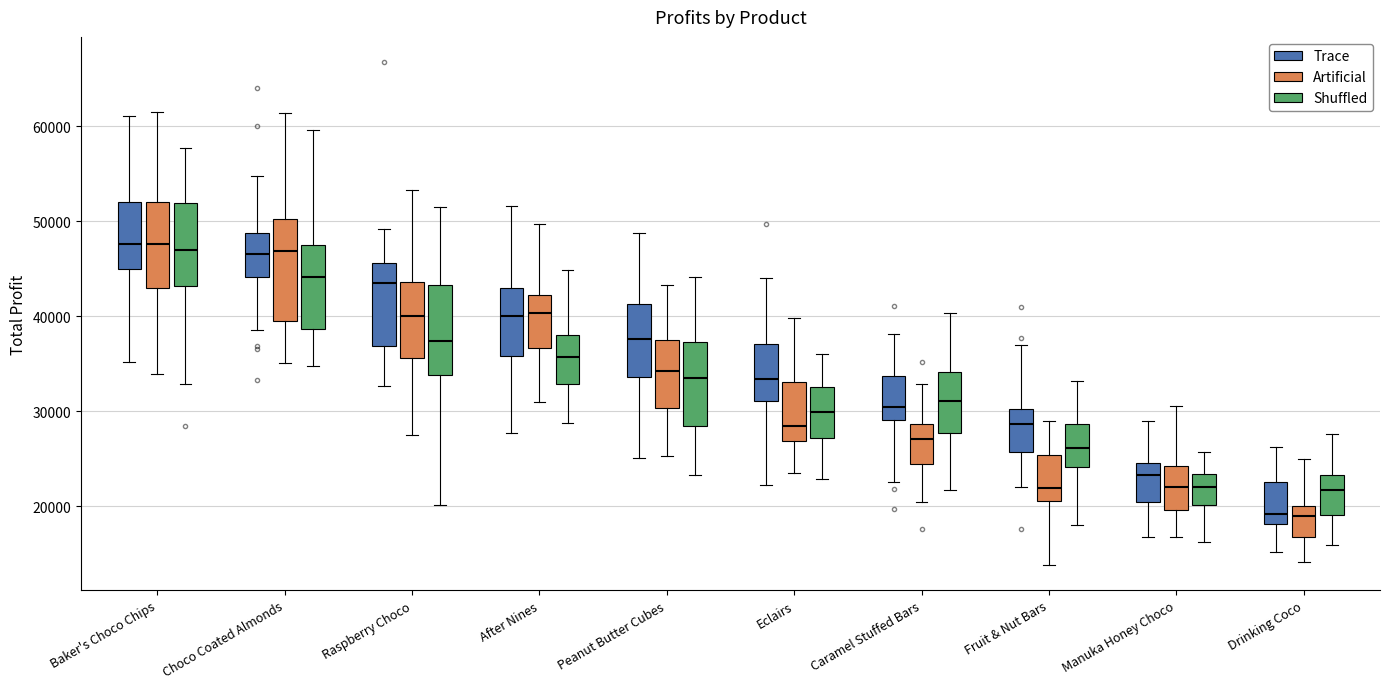

Reading left to right, transcribe this box plot: for each box, give where its median line is, the range the box spans, and where its two whiskers end, as read against the y-axis. The values are not printed on the chart, so give them approximately, as read against the axis.

Baker's Choco Chips (Trace): median 48000, box 45000 to 52000, whiskers 35000 to 61000
Baker's Choco Chips (Artificial): median 48000, box 43000 to 52000, whiskers 34000 to 61000
Baker's Choco Chips (Shuffled): median 47000, box 43000 to 52000, whiskers 33000 to 58000
Choco Coated Almonds (Trace): median 47000, box 44000 to 49000, whiskers 39000 to 55000
Choco Coated Almonds (Artificial): median 47000, box 39000 to 50000, whiskers 35000 to 61000
Choco Coated Almonds (Shuffled): median 44000, box 39000 to 47000, whiskers 35000 to 60000
Raspberry Choco (Trace): median 44000, box 37000 to 46000, whiskers 33000 to 49000
Raspberry Choco (Artificial): median 40000, box 36000 to 44000, whiskers 28000 to 53000
Raspberry Choco (Shuffled): median 37000, box 34000 to 43000, whiskers 20000 to 52000
After Nines (Trace): median 40000, box 36000 to 43000, whiskers 28000 to 52000
After Nines (Artificial): median 40000, box 37000 to 42000, whiskers 31000 to 50000
After Nines (Shuffled): median 36000, box 33000 to 38000, whiskers 29000 to 45000
Peanut Butter Cubes (Trace): median 38000, box 34000 to 41000, whiskers 25000 to 49000
Peanut Butter Cubes (Artificial): median 34000, box 30000 to 37000, whiskers 25000 to 43000
Peanut Butter Cubes (Shuffled): median 33000, box 28000 to 37000, whiskers 23000 to 44000
Eclairs (Trace): median 33000, box 31000 to 37000, whiskers 22000 to 44000
Eclairs (Artificial): median 28000, box 27000 to 33000, whiskers 23000 to 40000
Eclairs (Shuffled): median 30000, box 27000 to 33000, whiskers 23000 to 36000
Caramel Stuffed Bars (Trace): median 30000, box 29000 to 34000, whiskers 23000 to 38000
Caramel Stuffed Bars (Artificial): median 27000, box 24000 to 29000, whiskers 20000 to 33000
Caramel Stuffed Bars (Shuffled): median 31000, box 28000 to 34000, whiskers 22000 to 40000
Fruit & Nut Bars (Trace): median 29000, box 26000 to 30000, whiskers 22000 to 37000
Fruit & Nut Bars (Artificial): median 22000, box 21000 to 25000, whiskers 14000 to 29000
Fruit & Nut Bars (Shuffled): median 26000, box 24000 to 29000, whiskers 18000 to 33000
Manuka Honey Choco (Trace): median 23000, box 20000 to 25000, whiskers 17000 to 29000
Manuka Honey Choco (Artificial): median 22000, box 20000 to 24000, whiskers 17000 to 30000
Manuka Honey Choco (Shuffled): median 22000, box 20000 to 23000, whiskers 16000 to 26000
Drinking Coco (Trace): median 19000, box 18000 to 23000, whiskers 15000 to 26000
Drinking Coco (Artificial): median 19000, box 17000 to 20000, whiskers 14000 to 25000
Drinking Coco (Shuffled): median 22000, box 19000 to 23000, whiskers 16000 to 28000